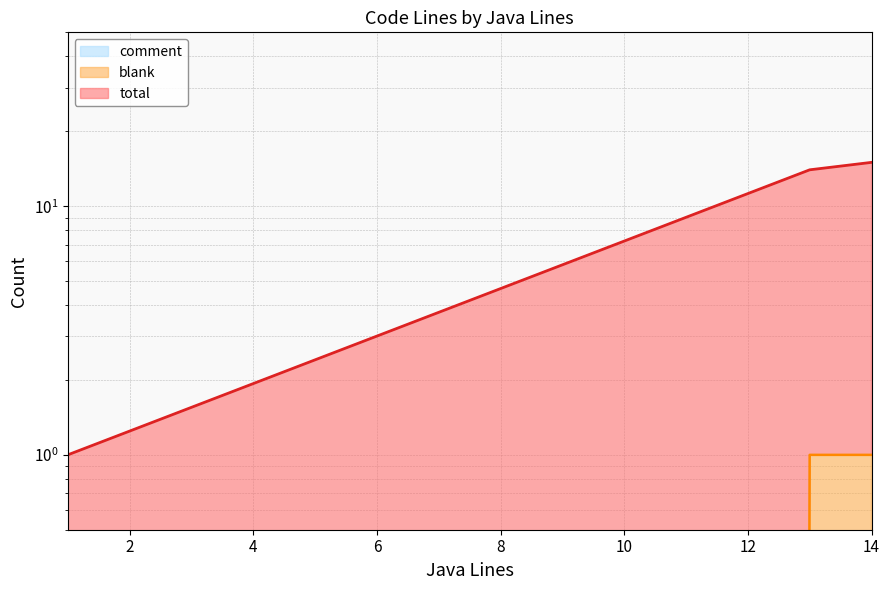

What is the average value of the blank series?

1